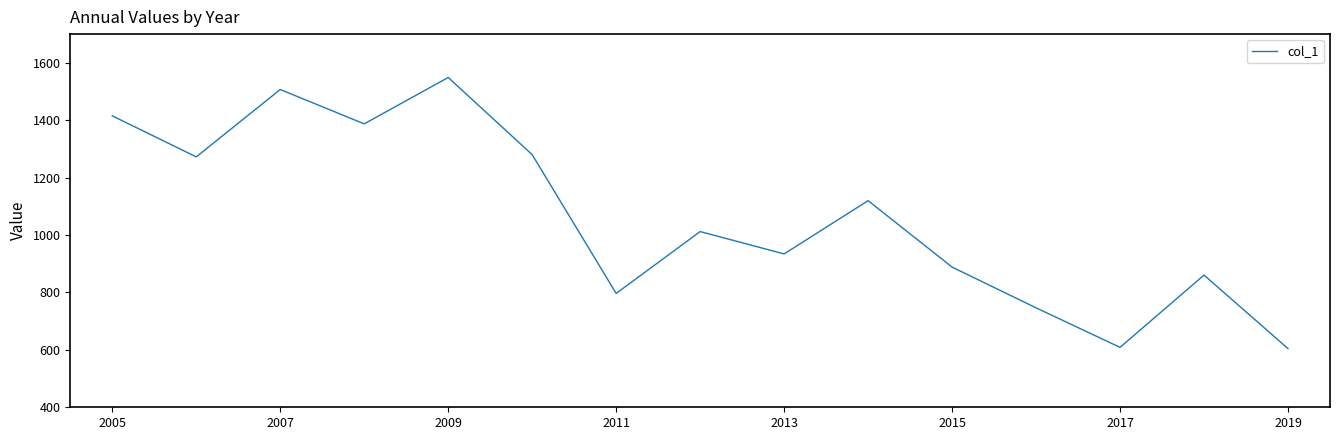

What is the smallest value displayed?

604.4